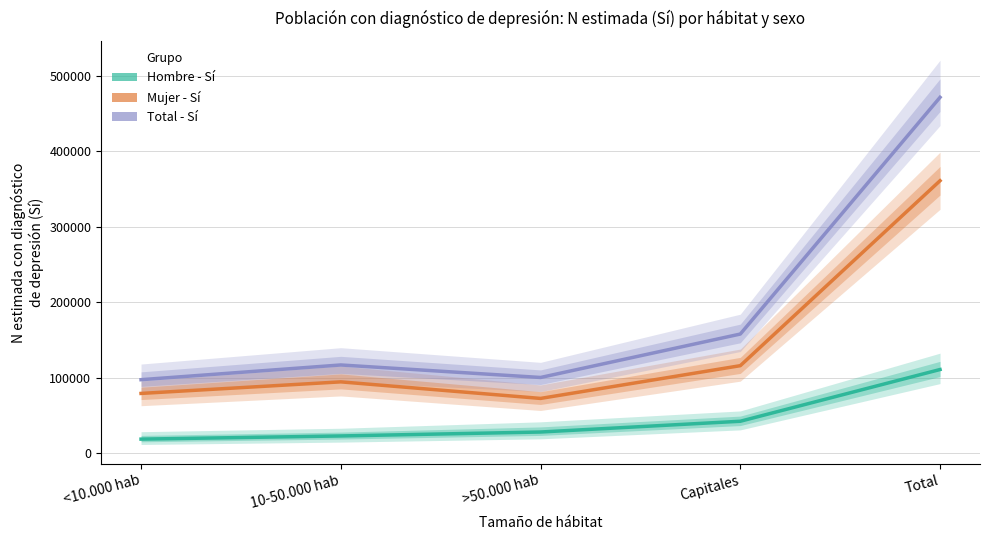

Reading left to right, extract all data points from this chart.

Hombre - Sí: 18287.1	22493.5	27723.6	42003.0	110655.8
Mujer - Sí: 78924.0	94279.3	72299.5	115755.1	361188.8
Total - Sí: 97164.8	116691.9	100087.7	157715.1	471844.7